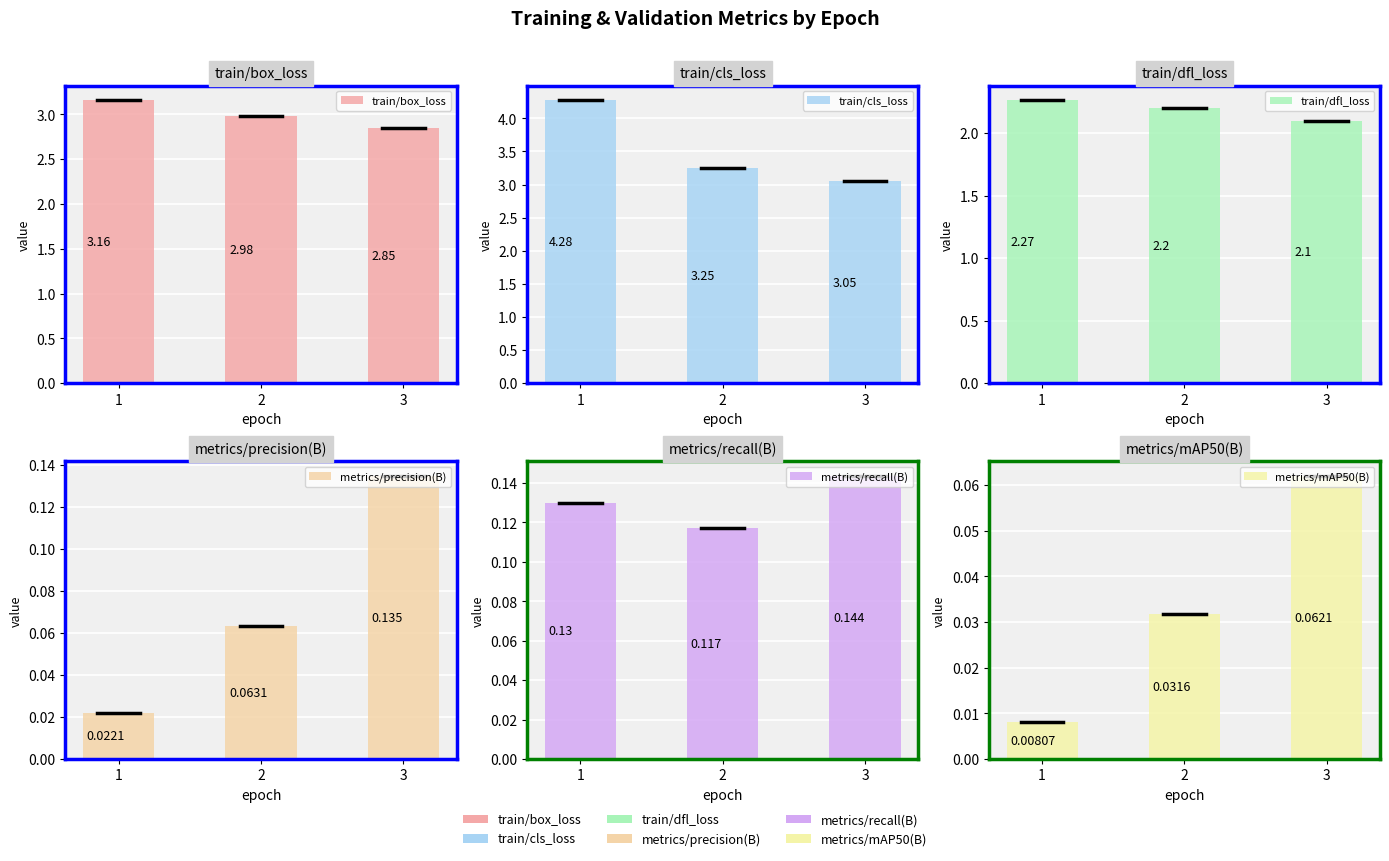

What is the spread (max minus min) of values at 2?

3.2